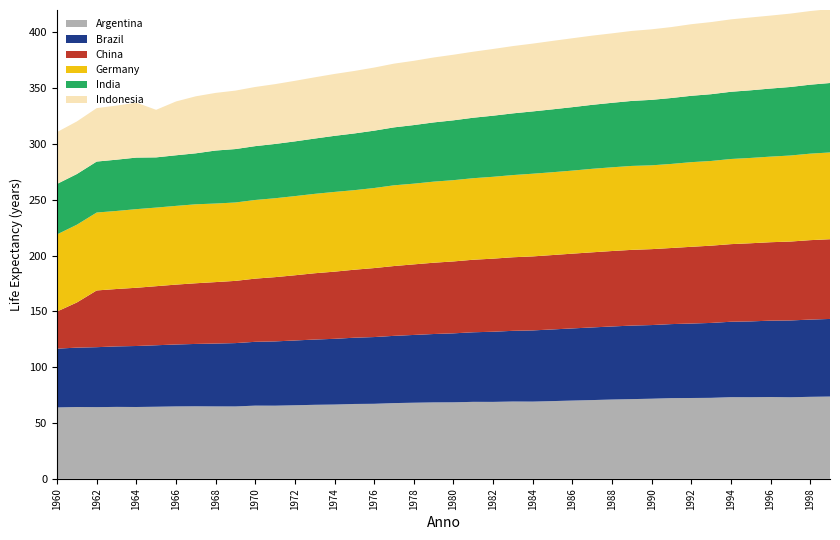

Reading left to right, list all the values displayed in this chart.

Argentina: 1960=64.0	1961=64.4	1962=64.2	1963=64.4	1964=64.4	1965=64.6	1966=64.9	1967=65.0	1968=64.9	1969=64.9	1970=65.6	1971=65.5	1972=65.9	1973=66.3	1974=66.6	1975=67.1	1976=67.2	1977=67.9	1978=68.2	1979=68.5	1980=68.6	1981=69.0	1982=68.9	1983=69.3	1984=69.2	1985=69.7	1986=70.1	1987=70.6	1988=71.1	1989=71.4	1990=71.8	1991=72.3	1992=72.4	1993=72.6	1994=73.2	1995=73.1	1996=73.3	1997=73.1	1998=73.5	1999=73.7
Brazil: 1960=52.7	1961=53.2	1962=53.7	1963=54.2	1964=54.6	1965=55.1	1966=55.5	1967=55.9	1968=56.3	1969=56.7	1970=57.2	1971=57.6	1972=58.0	1973=58.5	1974=58.9	1975=59.4	1976=59.8	1977=60.2	1978=60.7	1979=61.3	1980=61.8	1981=62.3	1982=62.9	1983=63.3	1984=63.8	1985=64.2	1986=64.6	1987=65.1	1988=65.5	1989=65.9	1990=66.0	1991=66.3	1992=66.7	1993=67.1	1994=67.6	1995=67.9	1996=68.4	1997=68.8	1998=69.2	1999=69.5
China: 1960=33.3	1961=40.5	1962=50.8	1963=51.4	1964=52.2	1965=52.9	1966=53.6	1967=54.4	1968=55.1	1969=55.7	1970=56.6	1971=57.6	1972=58.4	1973=59.4	1974=60.2	1975=60.9	1976=61.8	1977=62.5	1978=63.2	1979=63.9	1980=64.4	1981=65.0	1982=65.5	1983=65.9	1984=66.3	1985=66.6	1986=67.0	1987=67.3	1988=67.6	1989=67.8	1990=68.0	1991=68.2	1992=68.7	1993=69.2	1994=69.5	1995=70.0	1996=70.3	1997=70.7	1998=71.2	1999=71.4
Germany: 1960=69.1	1961=69.6	1962=69.8	1963=69.9	1964=70.4	1965=70.4	1966=70.5	1967=70.7	1968=70.4	1969=70.2	1970=70.4	1971=70.7	1972=70.9	1973=71.1	1974=71.4	1975=71.3	1976=71.7	1977=72.3	1978=72.3	1979=72.6	1980=72.8	1981=73.0	1982=73.3	1983=73.6	1984=74.1	1985=74.2	1986=74.4	1987=74.8	1988=75.0	1989=75.2	1990=75.1	1991=75.3	1992=75.8	1993=75.9	1994=76.3	1995=76.4	1996=76.7	1997=77.1	1998=77.5	1999=77.7
India: 1960=45.2	1961=45.4	1962=45.7	1963=45.9	1964=46.2	1965=45.0	1966=45.3	1967=45.7	1968=47.5	1969=47.9	1970=48.2	1971=48.6	1972=49.0	1973=49.5	1974=50.2	1975=50.8	1976=51.4	1977=51.9	1978=52.5	1979=53.1	1980=53.6	1981=54.2	1982=54.7	1983=55.3	1984=55.8	1985=56.3	1986=56.8	1987=57.3	1988=57.8	1989=58.2	1990=58.7	1991=59.1	1992=59.5	1993=59.8	1994=60.2	1995=60.6	1996=61.0	1997=61.4	1998=61.8	1999=62.2
Indonesia: 1960=46.5	1961=47.1	1962=47.9	1963=48.4	1964=49.2	1965=42.6	1966=48.2	1967=51.1	1968=51.6	1969=52.4	1970=53.0	1971=53.6	1972=54.2	1973=54.9	1974=55.4	1975=56.0	1976=56.5	1977=57.1	1978=57.6	1979=58.2	1980=58.8	1981=59.1	1982=59.8	1983=60.3	1984=60.7	1985=61.3	1986=61.7	1987=62.0	1988=62.2	1989=62.7	1990=63.2	1991=63.5	1992=64.1	1993=64.6	1994=64.9	1995=65.2	1996=65.4	1997=65.7	1998=66.0	1999=66.2